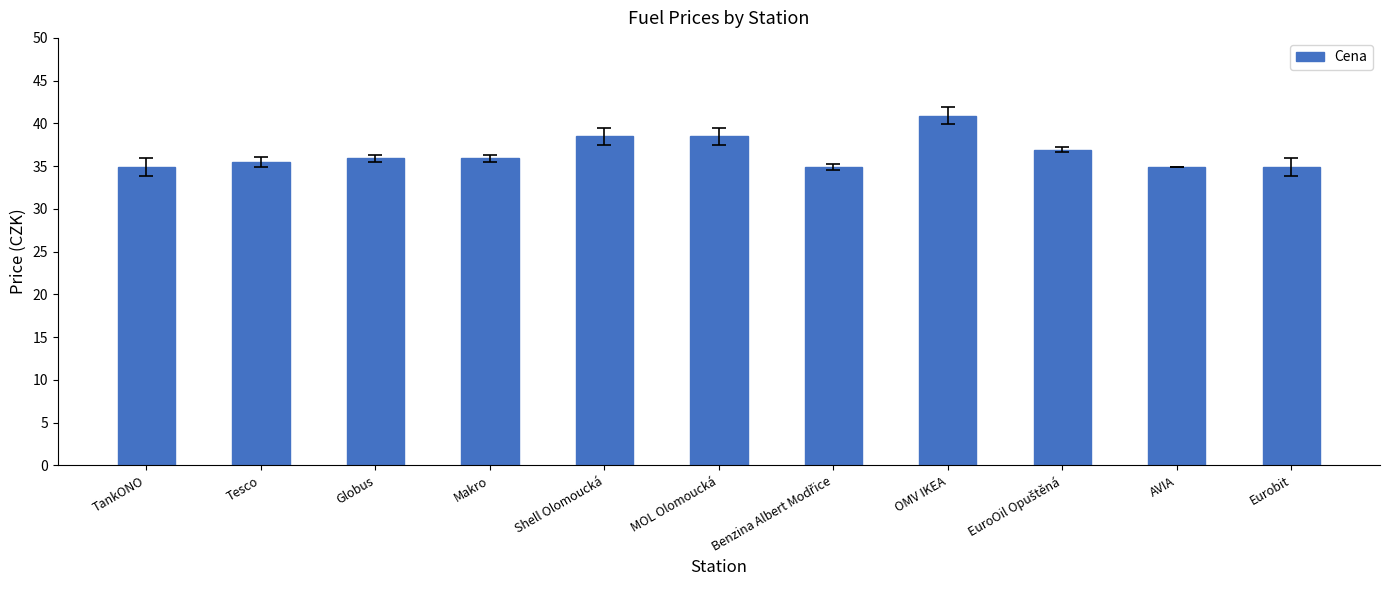

What is the change in value from Globus to Shell Olomoucká?

+2.6